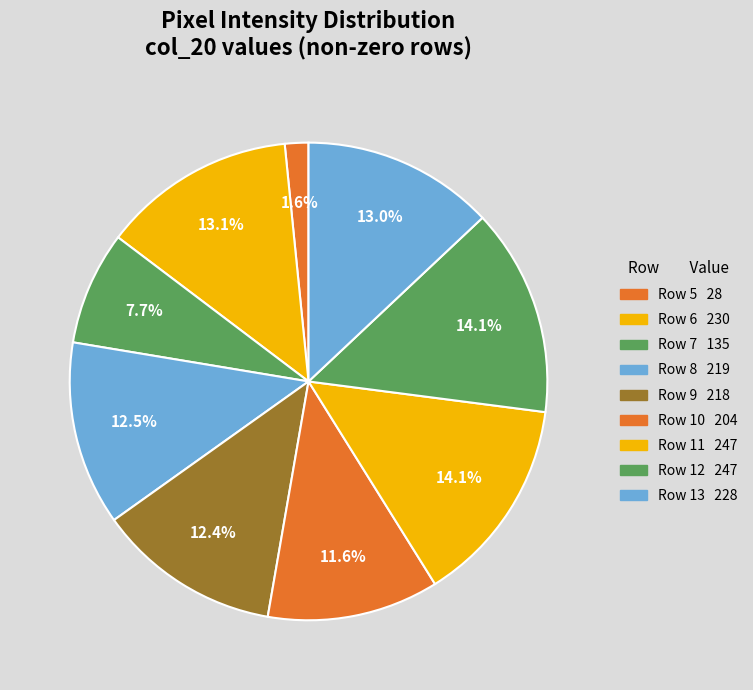

What is the change in value from Row 7 to Row 13?

+93